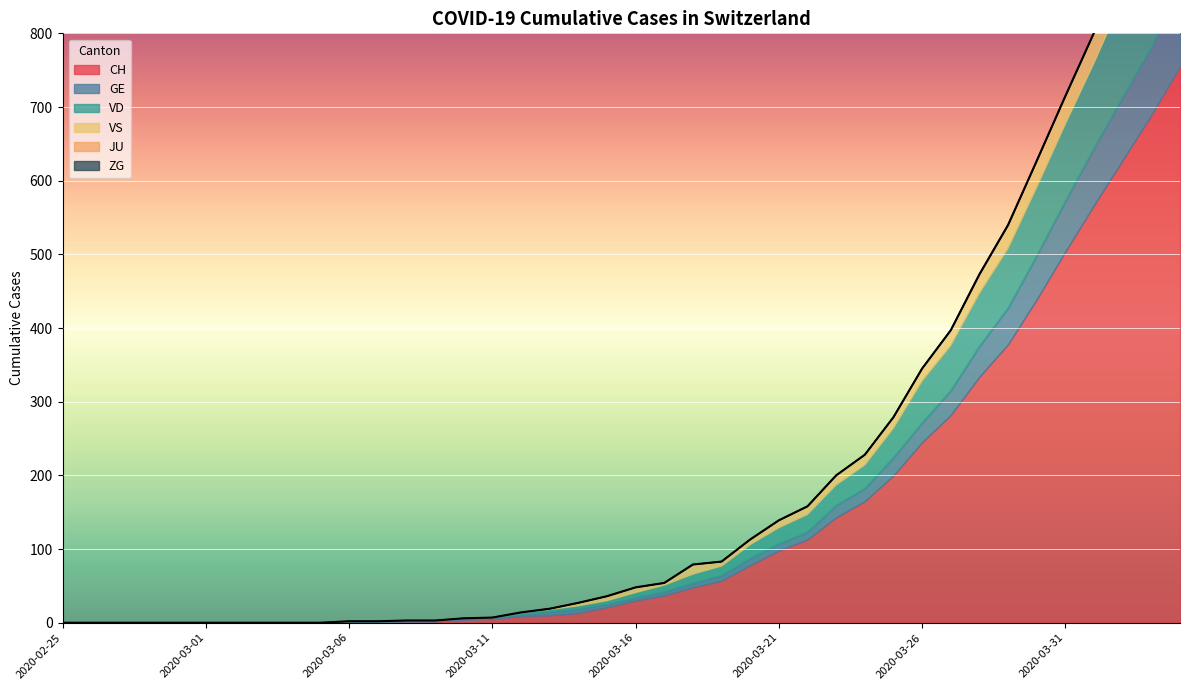

How many data points does each series have?

40